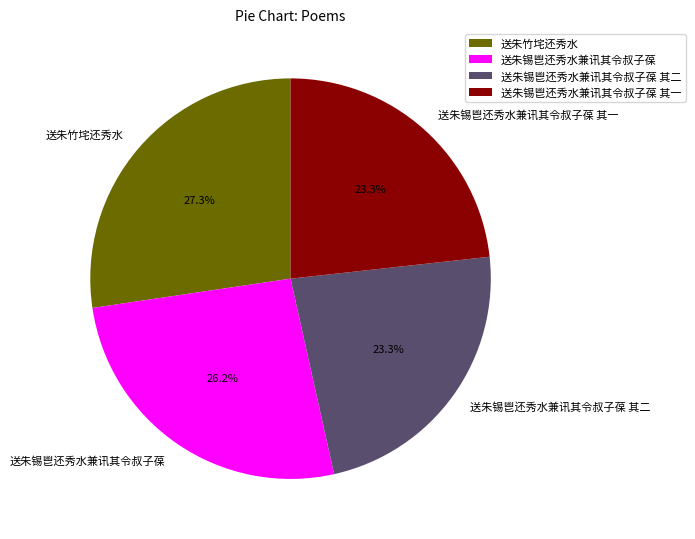

Combined, do 送朱锡鬯还秀水兼讯其令叔子葆 and 送朱竹垞还秀水 account for over 50%?

Yes